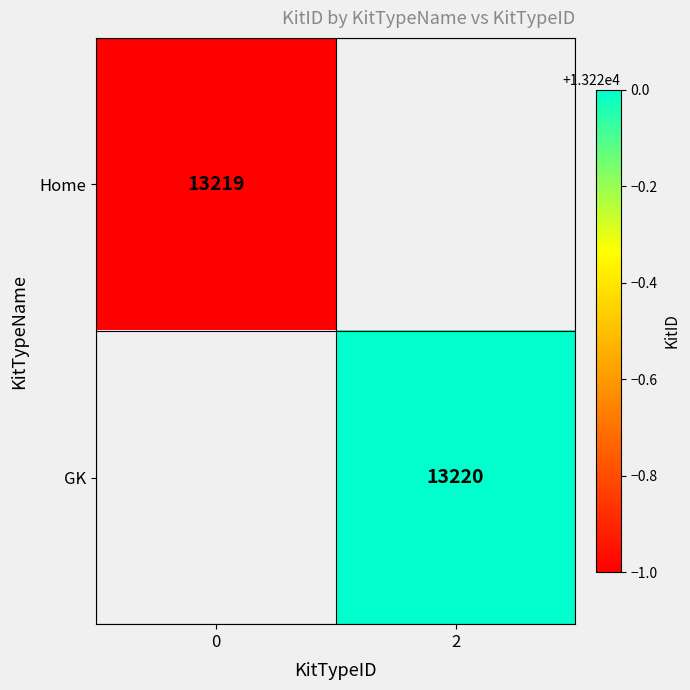

True or false: Home has a value of 13219 at 0.

True